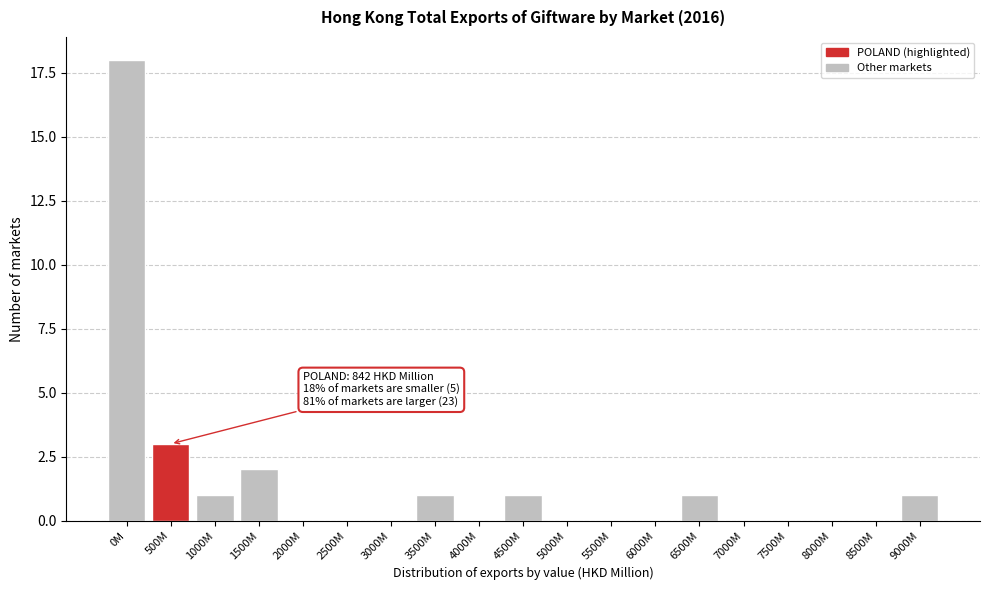

Reading right to left, transcribe all the data shown in this chart.

9000M=1	8500M=0	8000M=0	7500M=0	7000M=0	6500M=1	6000M=0	5500M=0	5000M=0	4500M=1	4000M=0	3500M=1	3000M=0	2500M=0	2000M=0	1500M=2	1000M=1	500M=3	0M=18